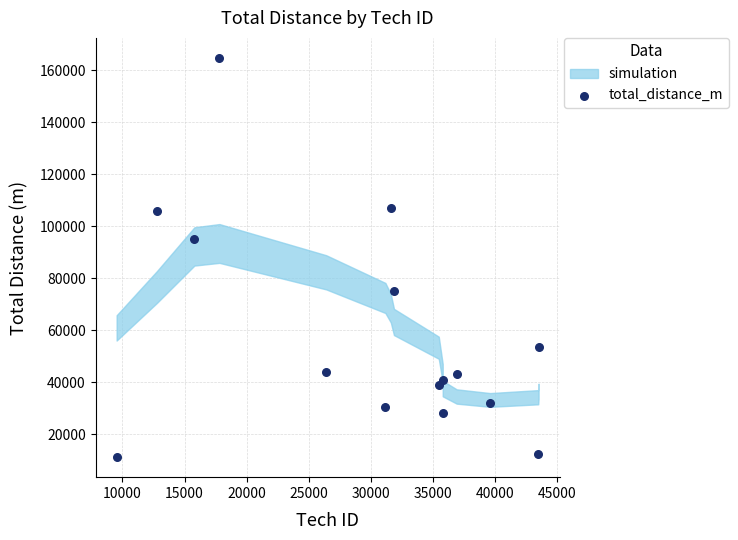

What is the range of Y values (max minus min)?

153658